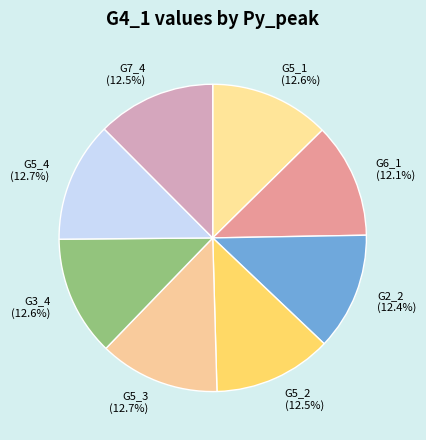

How many segments does this pie chart have?

8